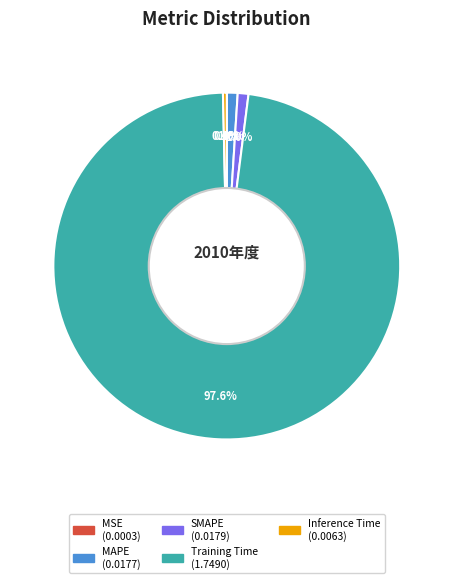

What percentage do Training Time and MAPE together represent?

98.6%